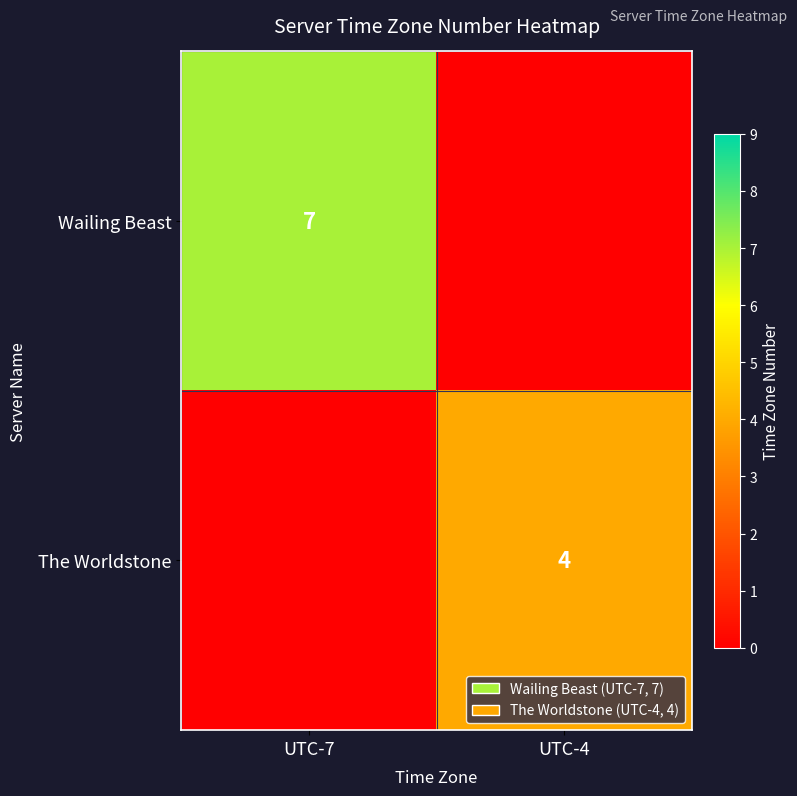

True or false: The Worldstone has a value of 2 at UTC-4.

False